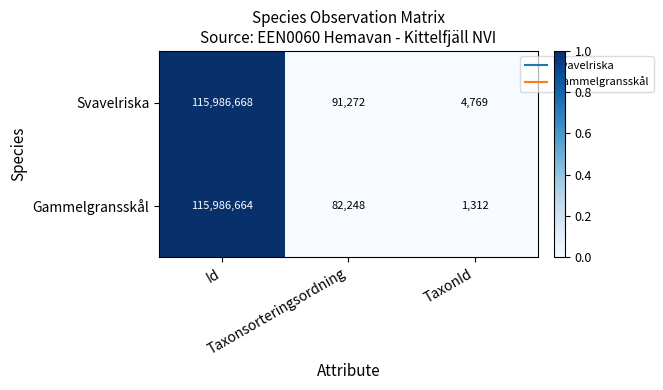

What is the sum of all Gammelgransskål values?

116070224